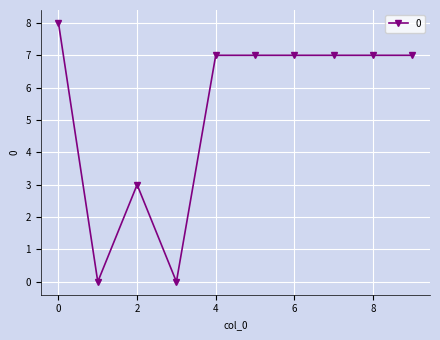

What is the greatest value displayed?

8